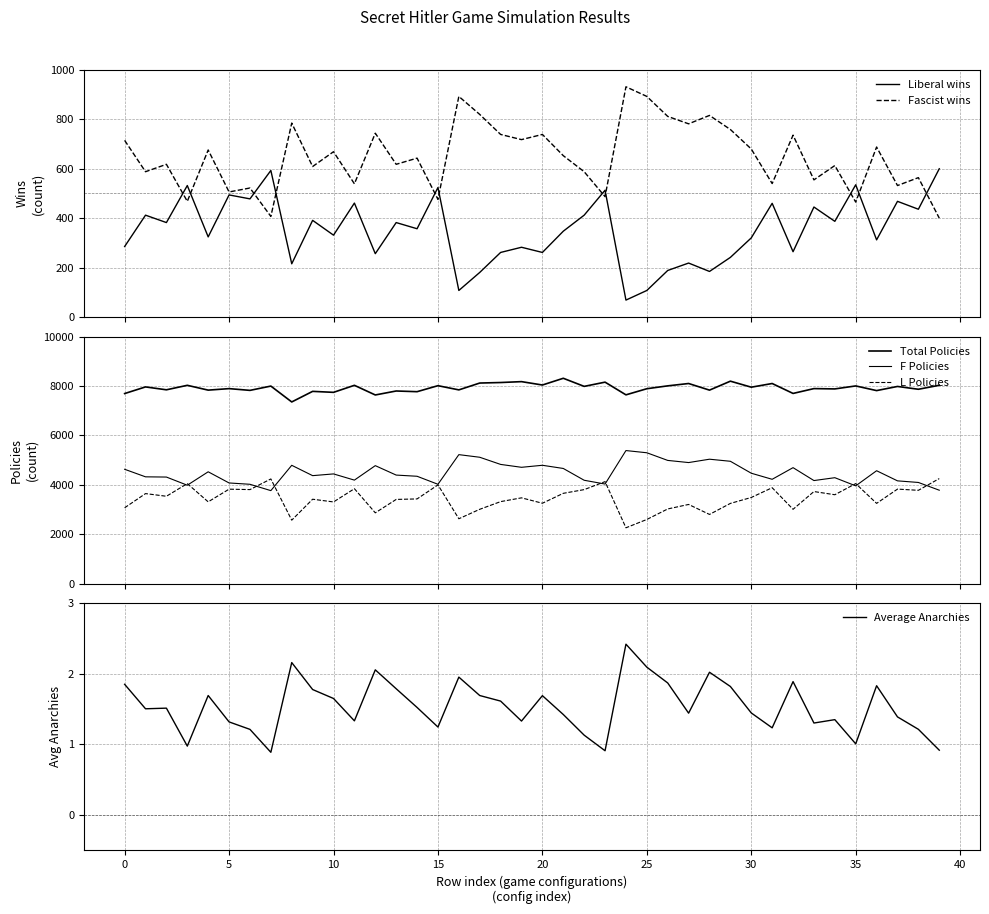

At which category is the sum across all series the highest?

21